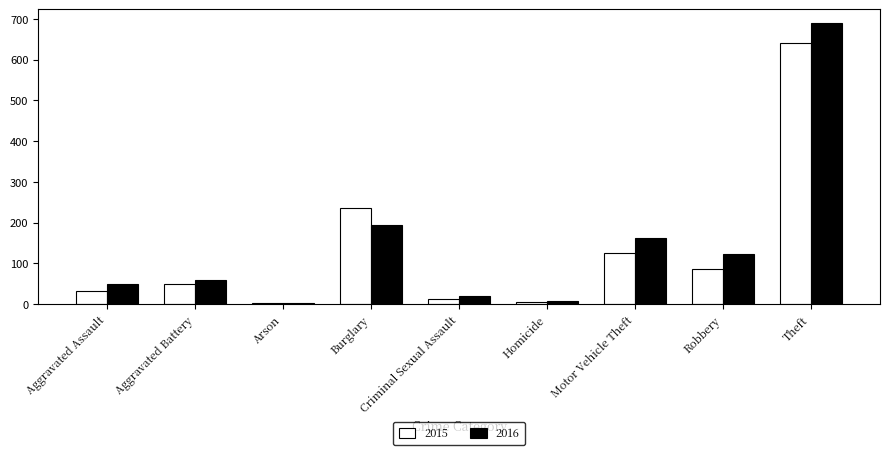

At how many categories does at least one series exceed 593?

1